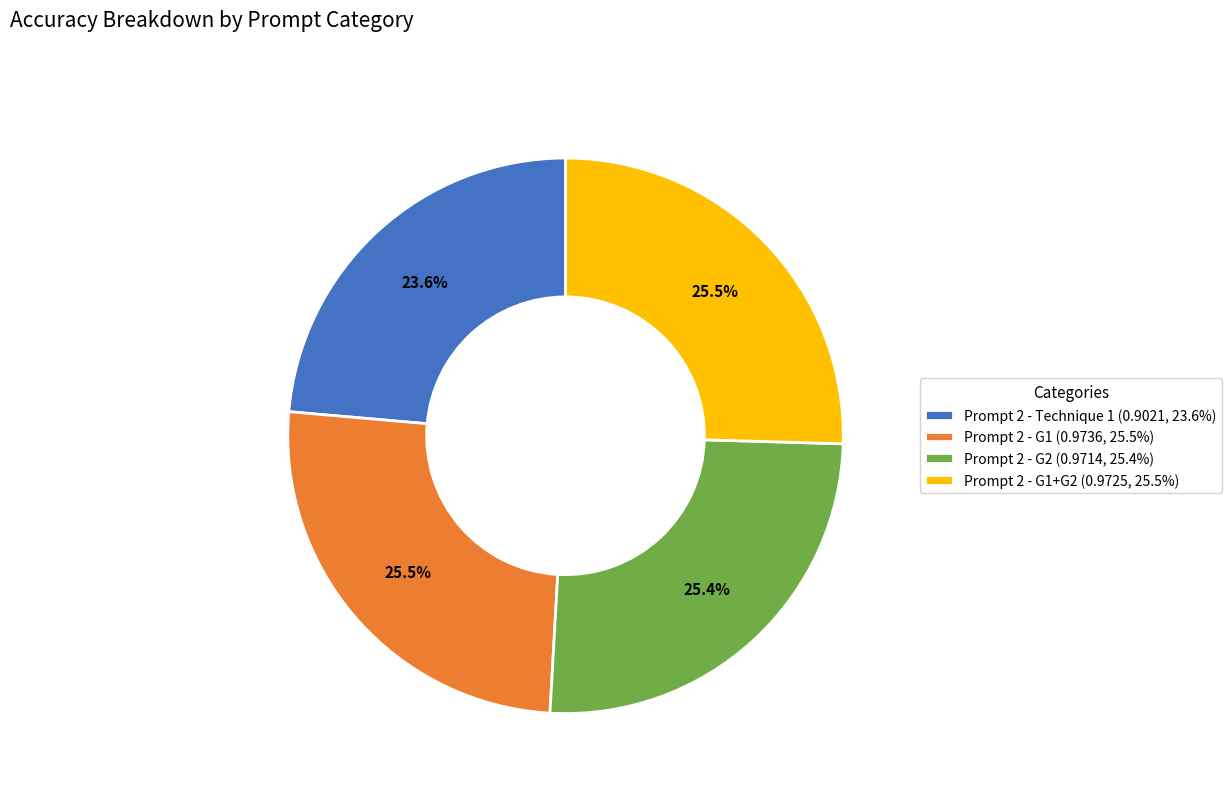

Is there any slice that represents more than half of the pie?

No